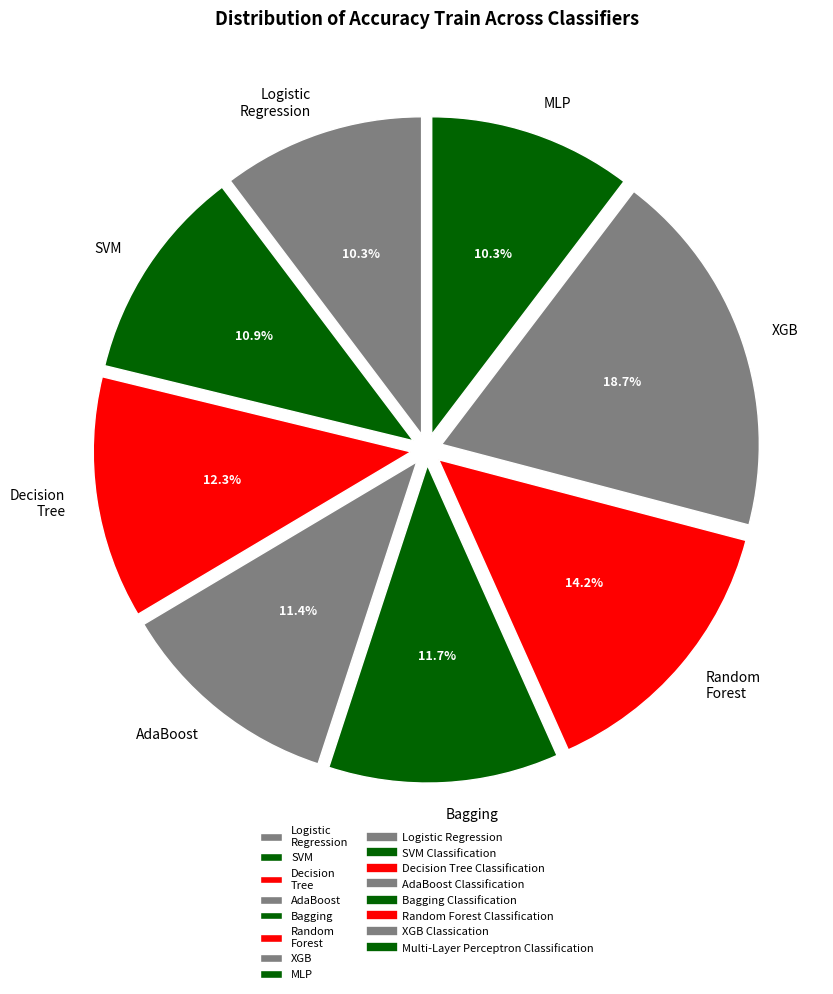

Does any single category account for the majority?

No